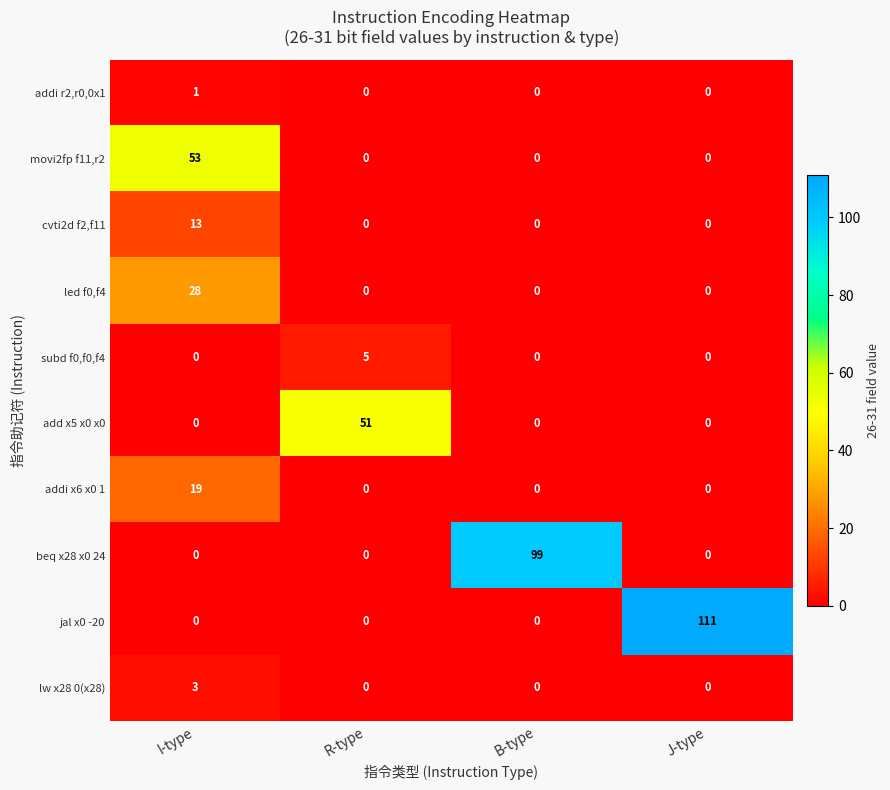

Which series has the widest spread of values?

jal x0 -20